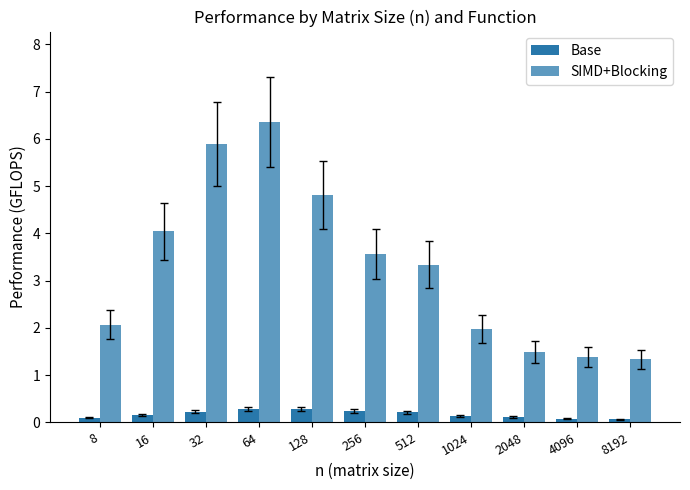

Reading right to left, extract all data points from this chart.

Base: 8192=0.1	4096=0.1	2048=0.1	1024=0.1	512=0.2	256=0.2	128=0.3	64=0.3	32=0.2	16=0.2	8=0.1
SIMD+Blocking: 8192=1.3	4096=1.4	2048=1.5	1024=2.0	512=3.3	256=3.6	128=4.8	64=6.4	32=5.9	16=4.0	8=2.1